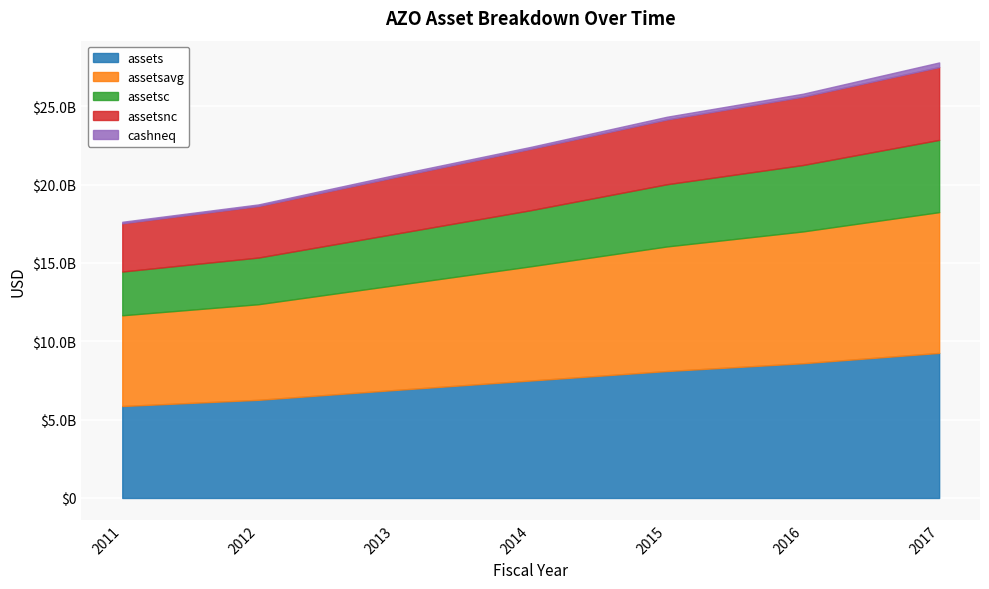

At which category is the sum across all series the highest?

2017